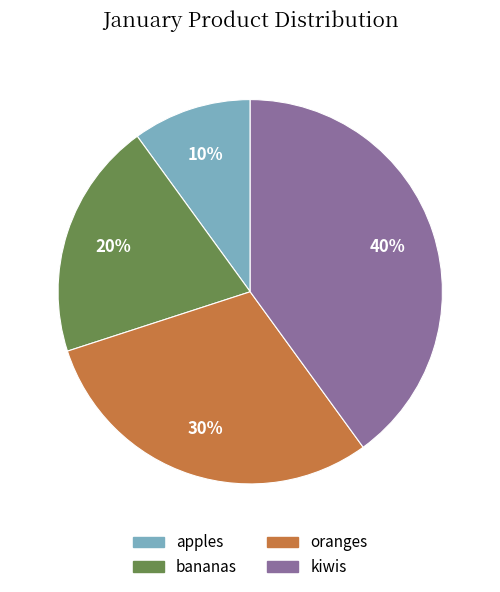

What is the ratio of the value at bananas to the value at oranges?

0.7